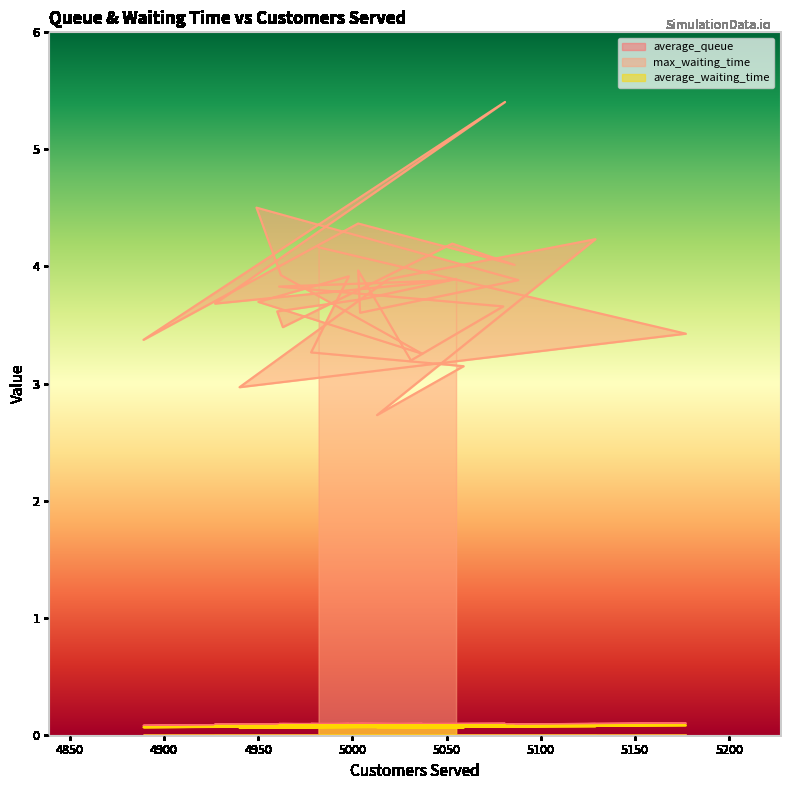

At which label does max_waiting_time reach its minimum?

5013